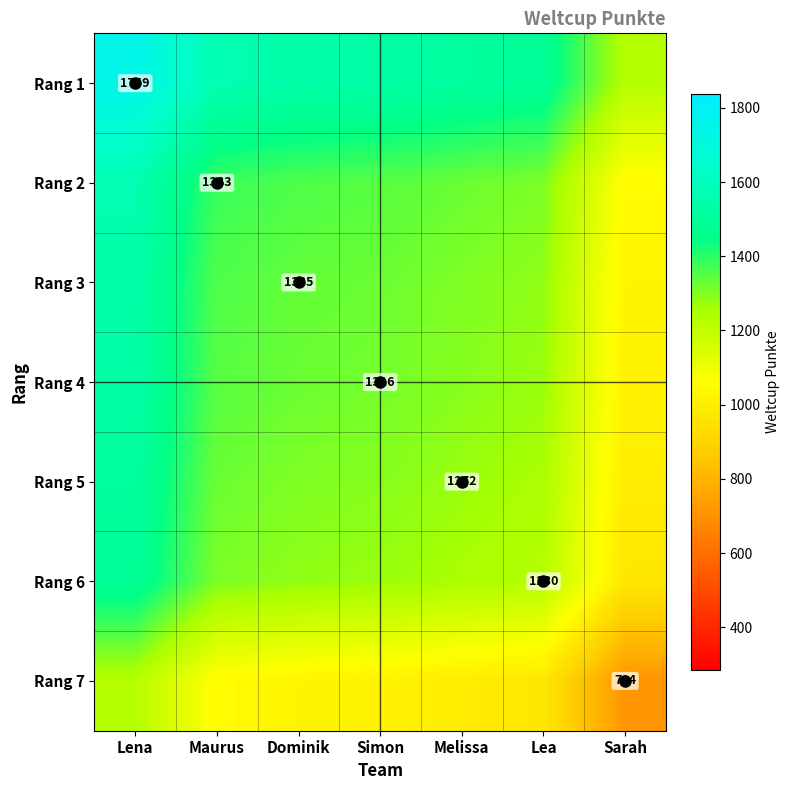

What value does the Rang 2 series have at Simon?

1349.5